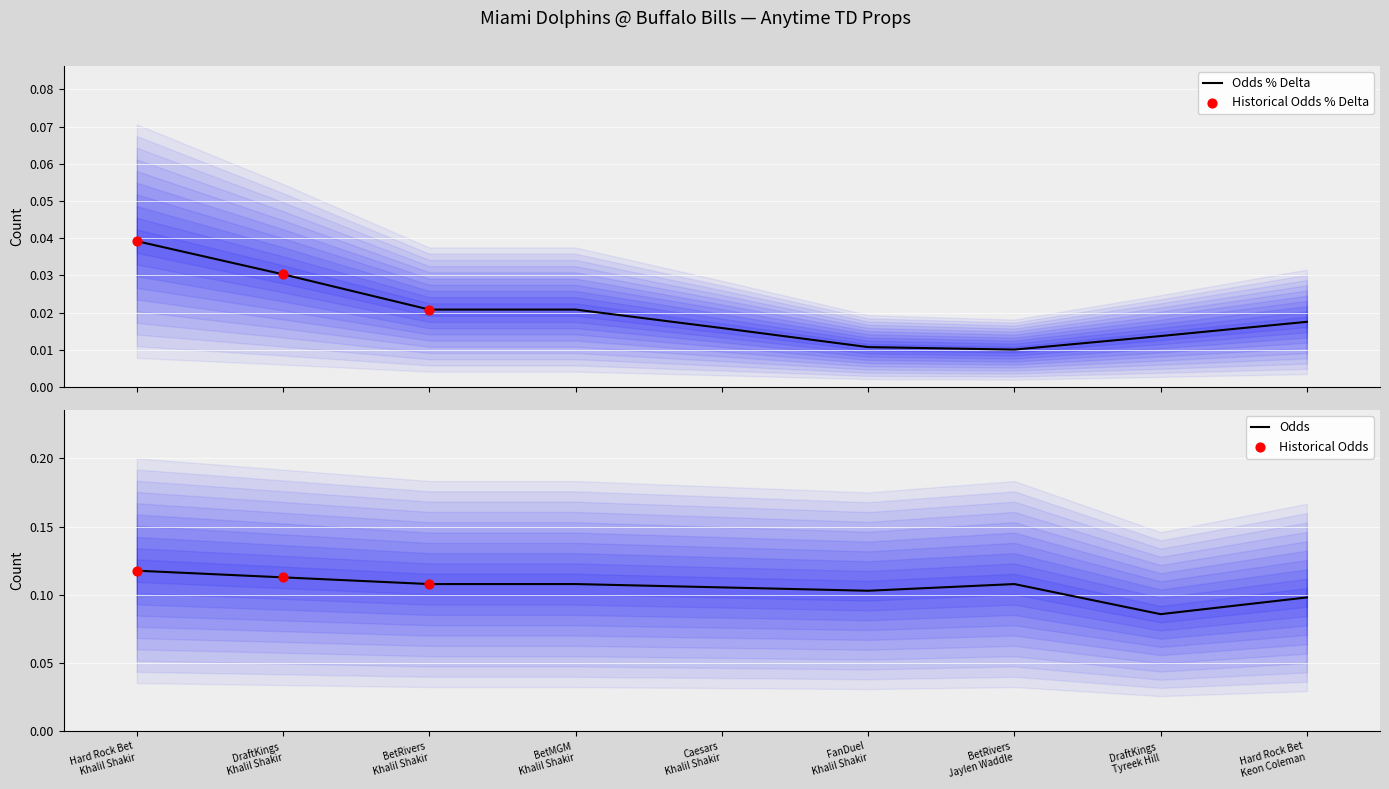

Which series has the largest Y range (max minus min)?

Odds